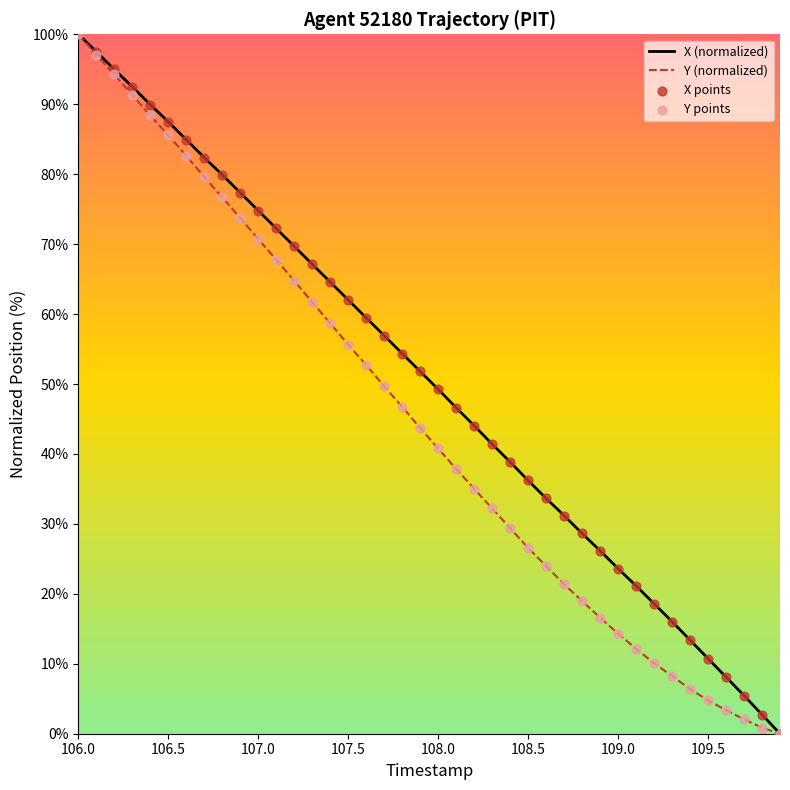

Which series has the largest total across all categories?

X (normalized)